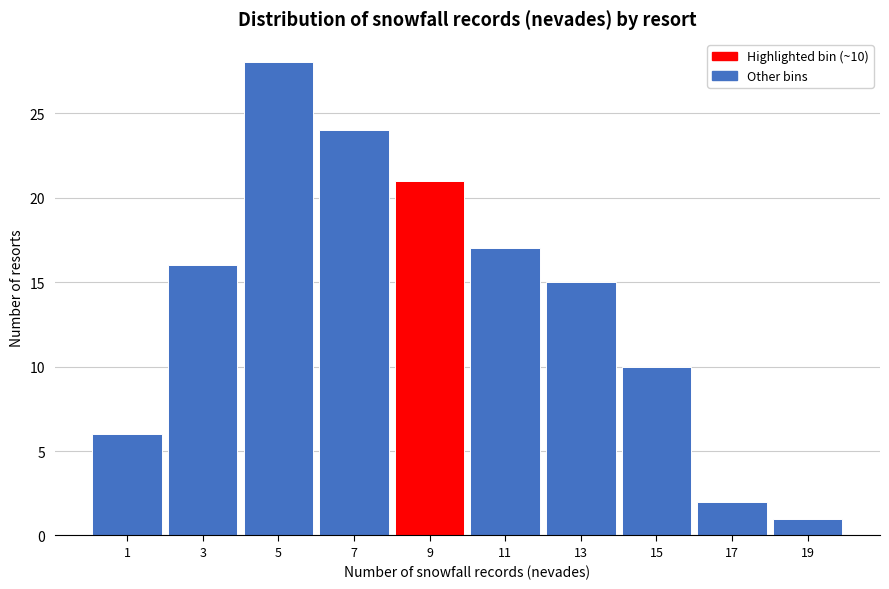

Reading right to left, what are all the values shown in this chart?

19=1	17=2	15=10	13=15	11=17	9=21	7=24	5=28	3=16	1=6